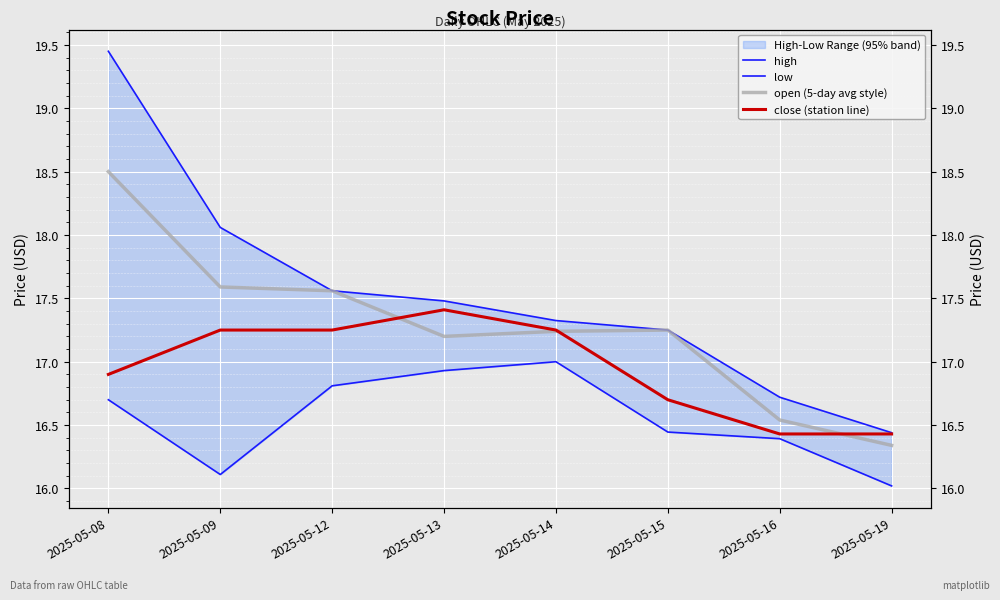

True or false: high and open (5-day avg style) cross at least once.

False